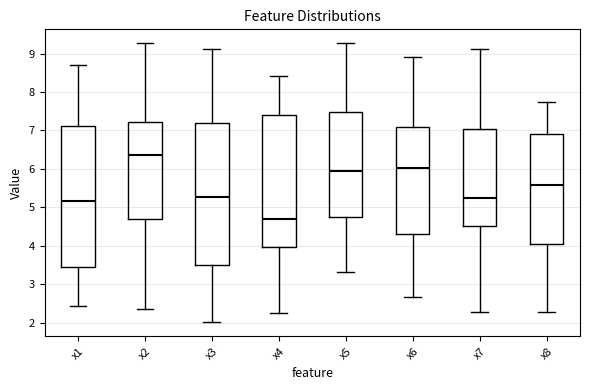

Reading left to right, read every box against the y-axis: the position of its median line, the range the box covers, and the ends of its whiskers. The values are not printed on the chart, so give them approximately, as read against the axis.

x1: median 5.2, box 3.4 to 7.1, whiskers 2.4 to 8.7
x2: median 6.4, box 4.7 to 7.2, whiskers 2.4 to 9.3
x3: median 5.3, box 3.5 to 7.2, whiskers 2.0 to 9.1
x4: median 4.7, box 4.0 to 7.4, whiskers 2.3 to 8.4
x5: median 5.9, box 4.8 to 7.5, whiskers 3.3 to 9.3
x6: median 6.0, box 4.3 to 7.1, whiskers 2.7 to 8.9
x7: median 5.2, box 4.5 to 7.0, whiskers 2.3 to 9.1
x8: median 5.6, box 4.0 to 6.9, whiskers 2.3 to 7.7